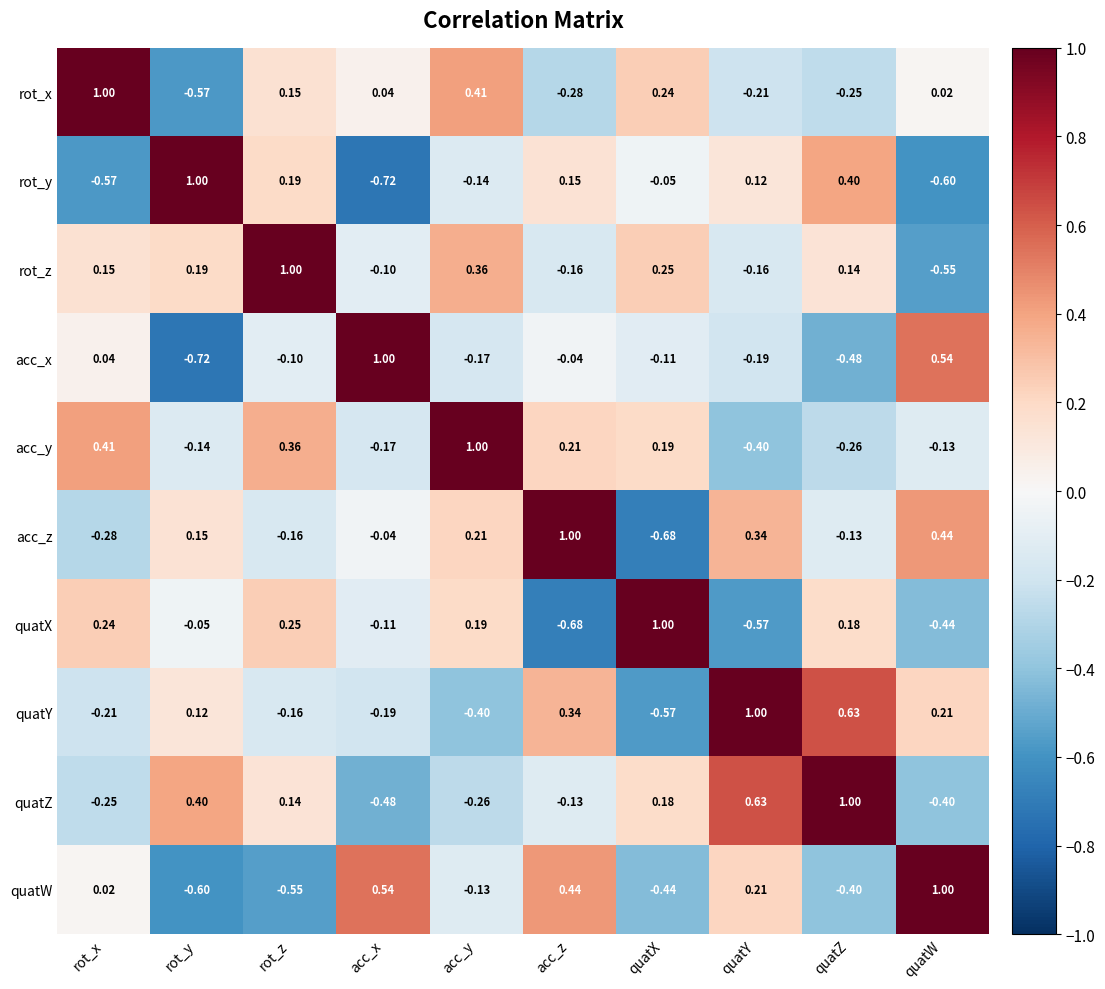

Between acc_y and quatX, which series saw the biggest shift?

acc_z